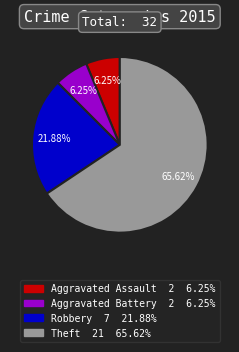

True or false: Aggravated Battery accounts for 14% of the total.

False